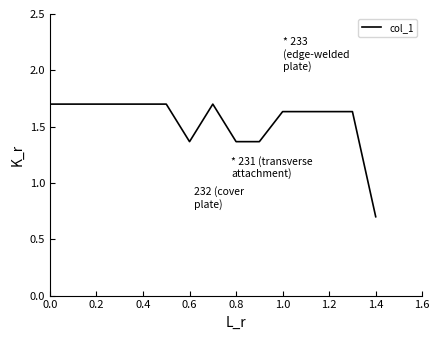

What is the maximum value shown in the chart?

1.7